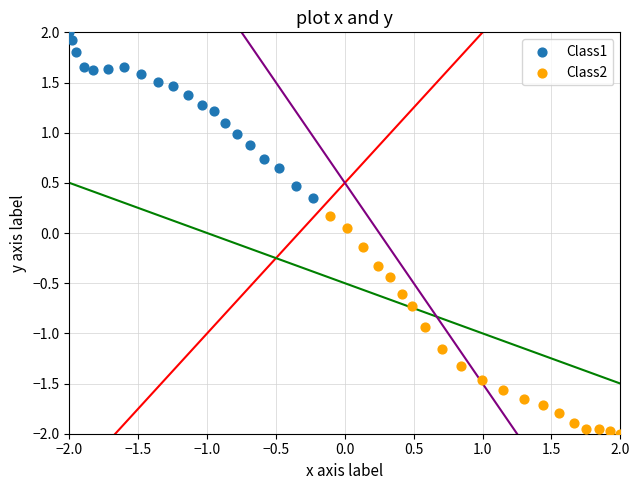

Which series contains the lowest Y value?

Class2